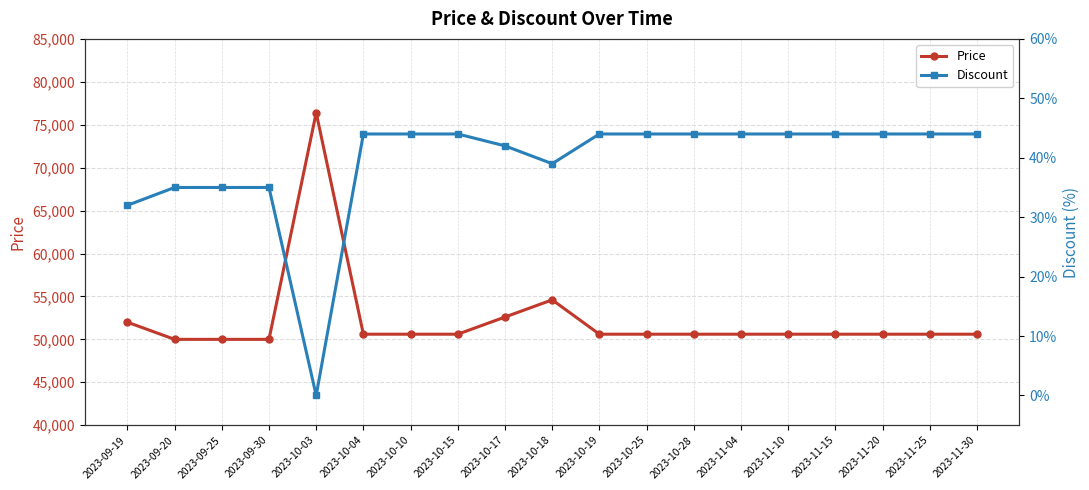

The value of Price at 2023-10-15 is 50600. True or false?

True